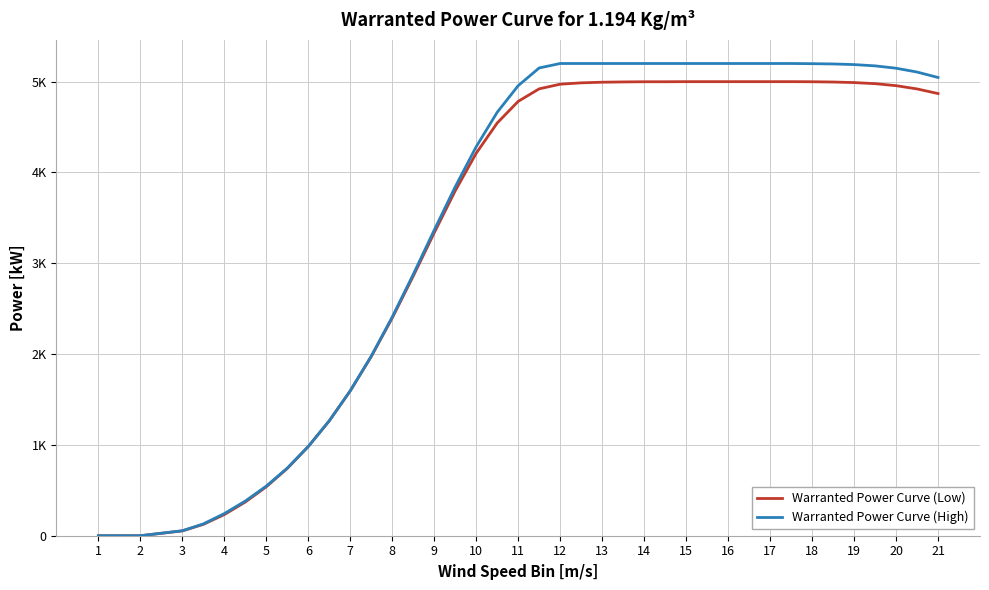

What are all the series names shown in the legend?

Warranted Power Curve (Low), Warranted Power Curve (High)